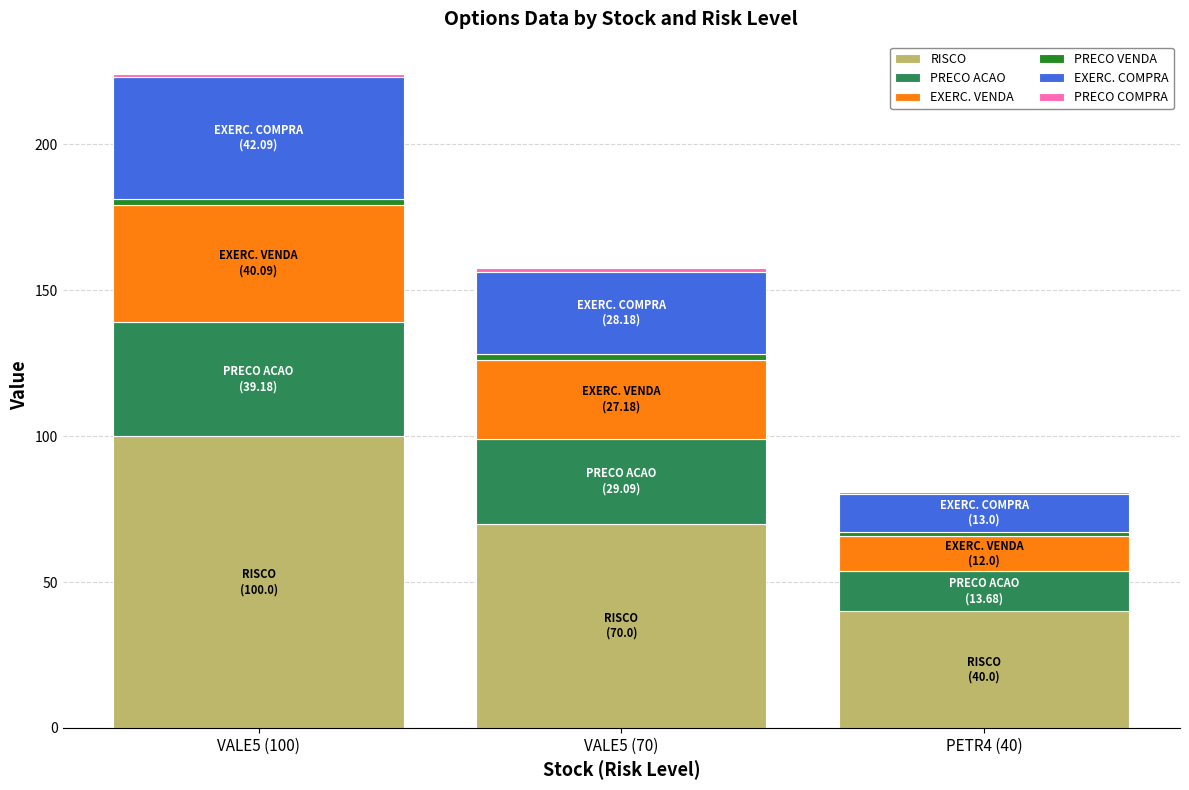

How many data points does each series have?

3